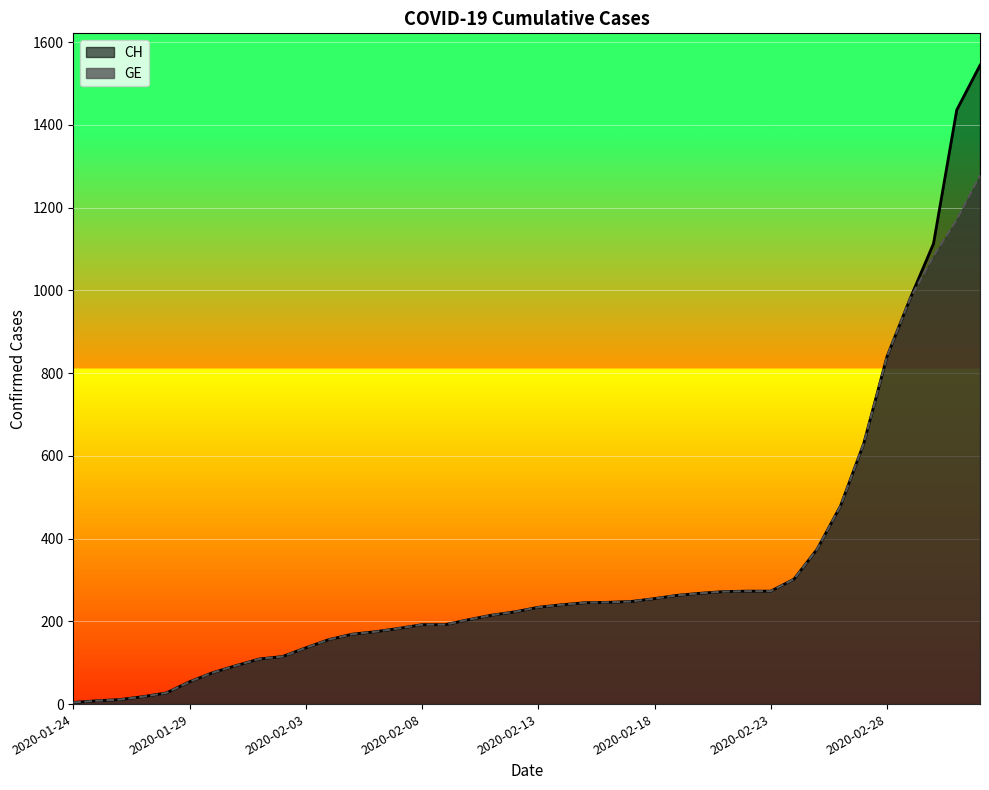

What is the greatest value displayed?

1544